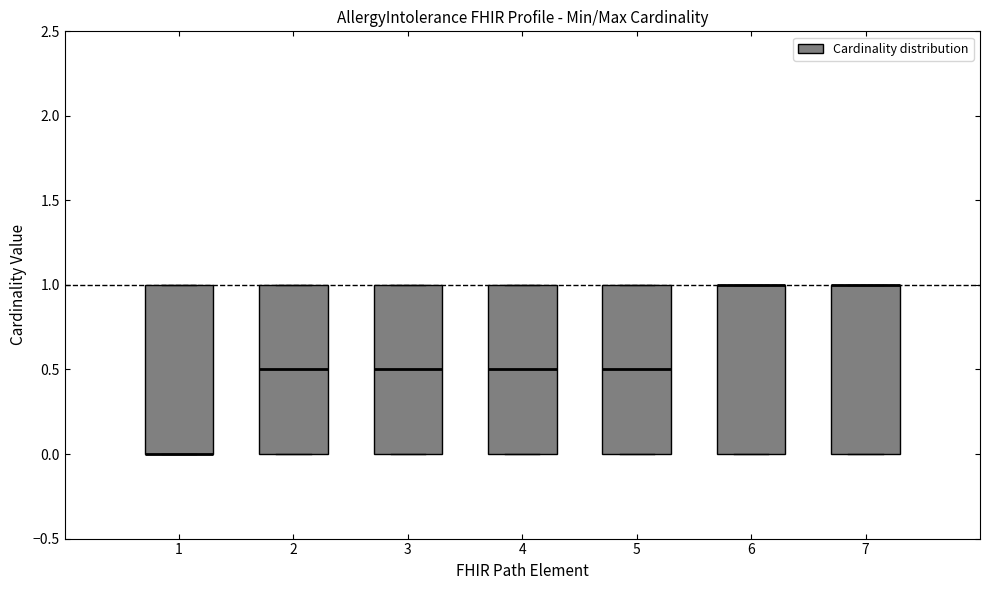

Reading left to right, transcribe this box plot: for each box, give where its median line is, the range the box spans, and where its two whiskers end, as read against the y-axis. The values are not printed on the chart, so give them approximately, as read against the axis.

1: median 0.0 (drawn on the box's lower edge), box 0.0 to 1.0, whiskers 0.0 to 1.0
2: median 0.5, box 0.0 to 1.0, whiskers 0.0 to 1.0
3: median 0.5, box 0.0 to 1.0, whiskers 0.0 to 1.0
4: median 0.5, box 0.0 to 1.0, whiskers 0.0 to 1.0
5: median 0.5, box 0.0 to 1.0, whiskers 0.0 to 1.0
6: median 1.0 (drawn on the box's upper edge), box 0.0 to 1.0, whiskers 0.0 to 1.0
7: median 1.0 (drawn on the box's upper edge), box 0.0 to 1.0, whiskers 0.0 to 1.0